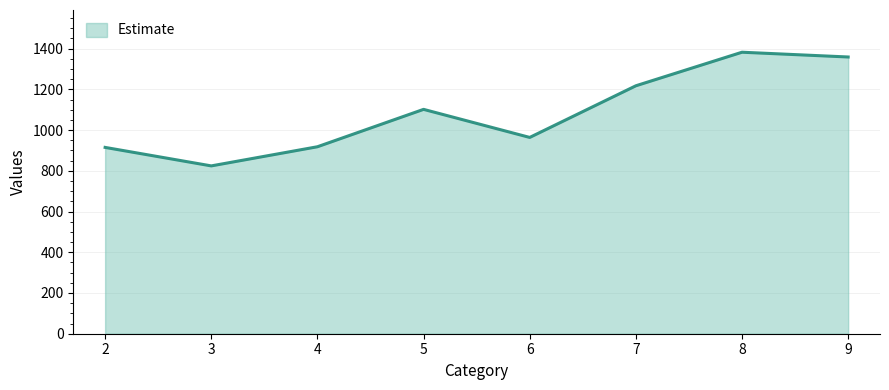

What is the maximum value shown in the chart?

1382.4